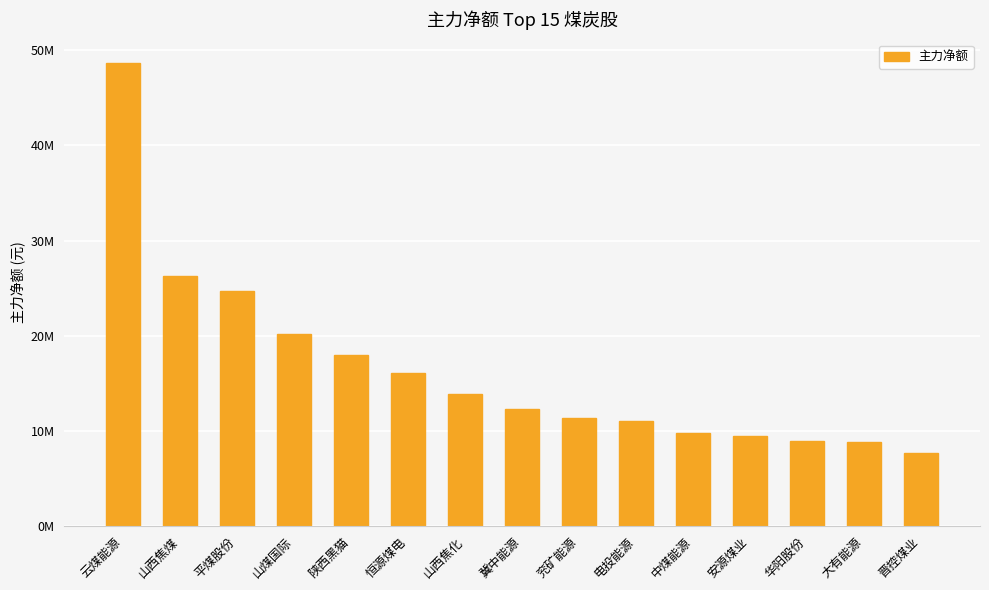

What value does the data have at 电投能源?

11056429